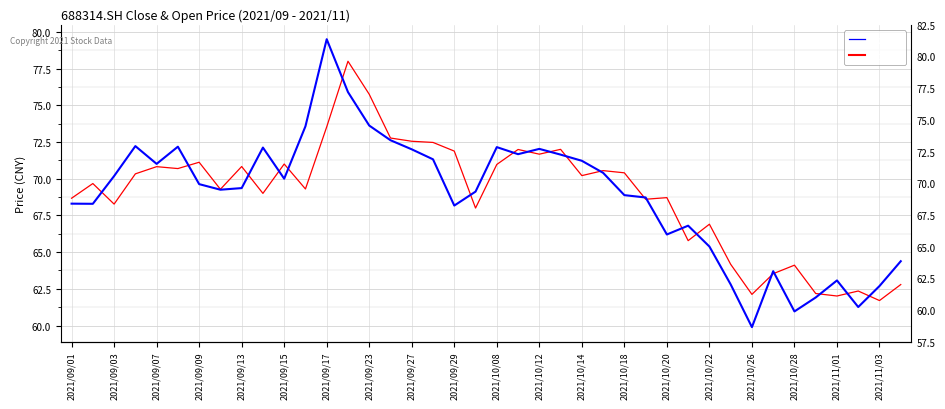

What are all the series names shown in the legend?

open, close